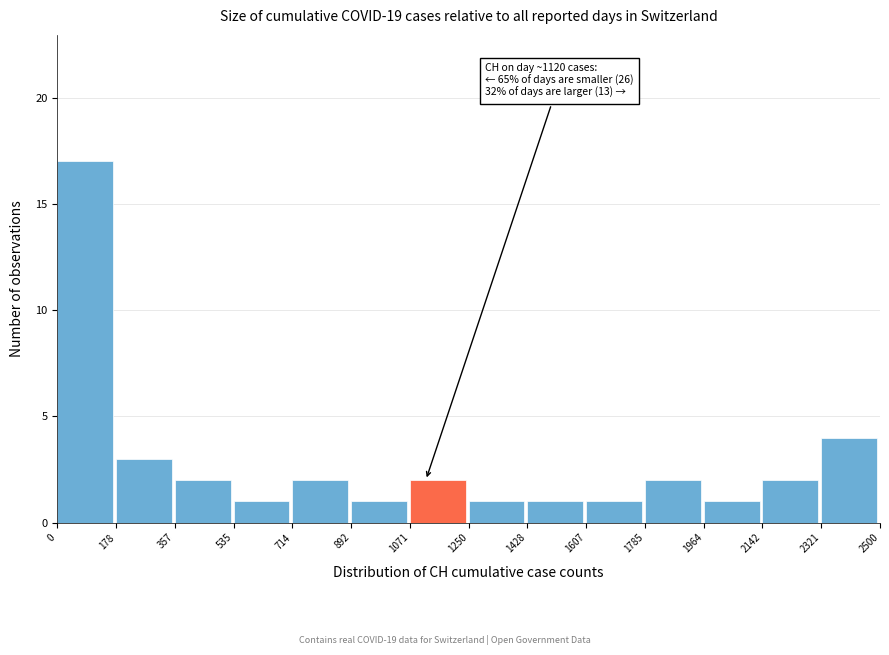

Over which range of the x-axis is the bar tallest?

0 to 178